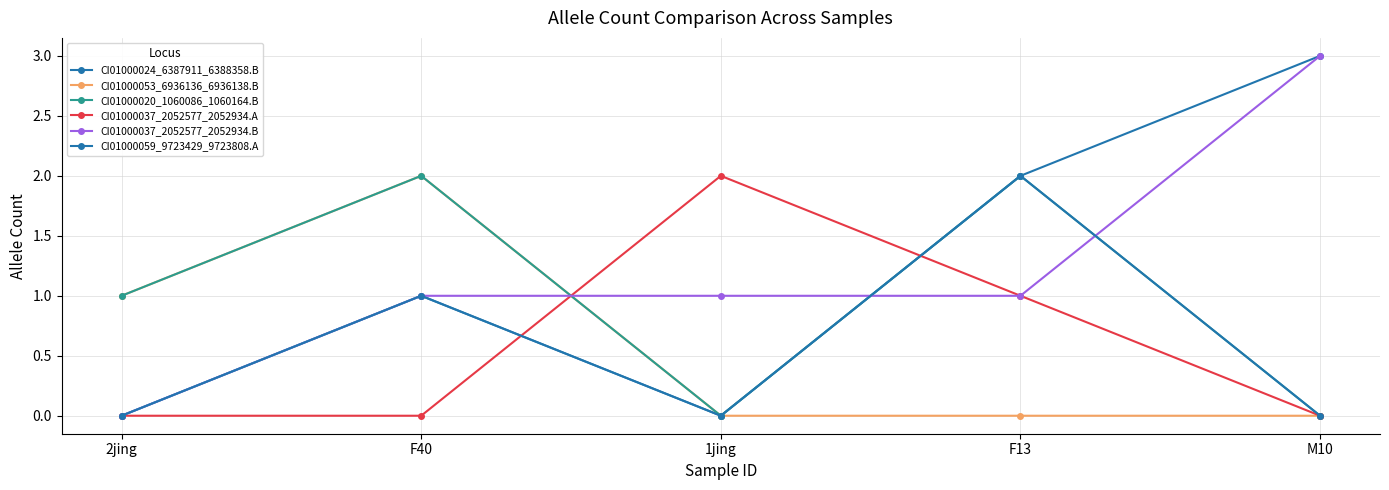

How many lines are shown in the chart?

6